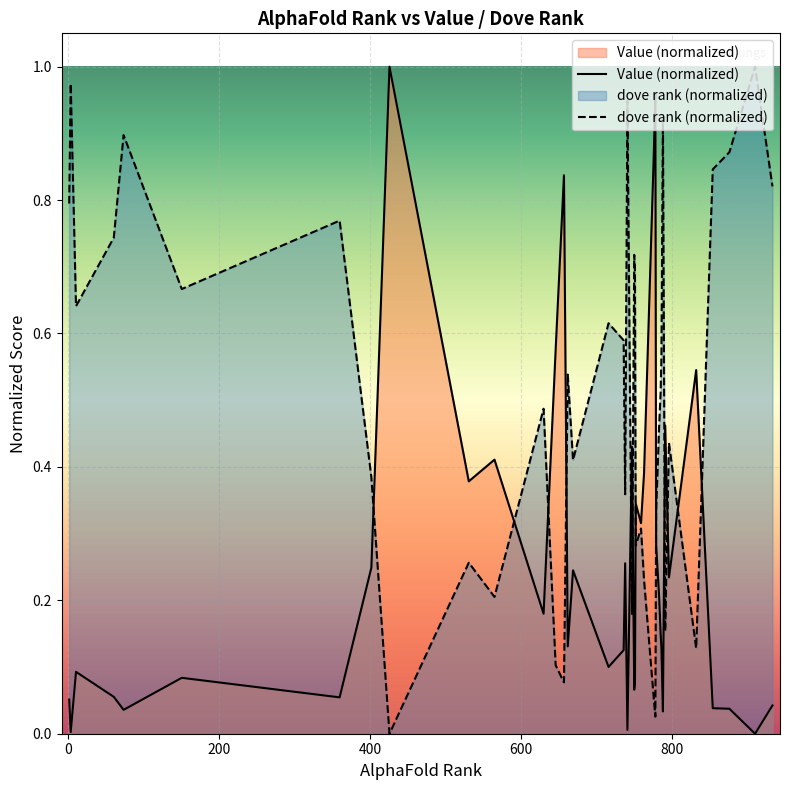

Which series has the largest total across all categories?

dove rank (normalized)